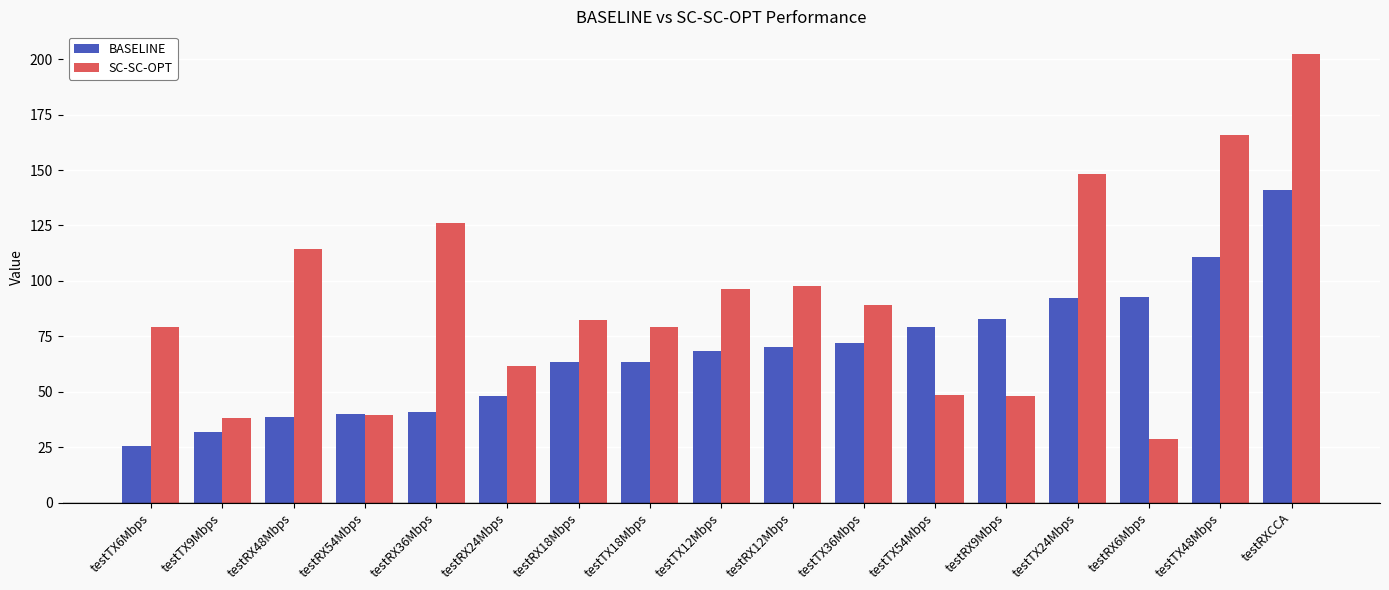

At which label does BASELINE reach its peak?

testRXCCA